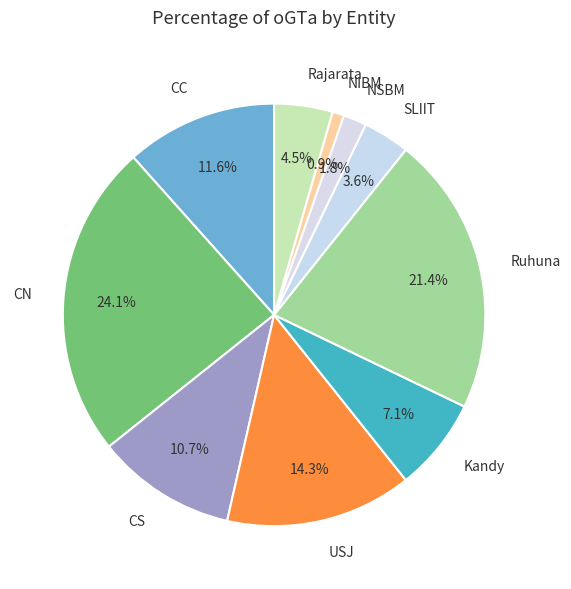

What portion of the pie excludes SLIIT?

96.4%